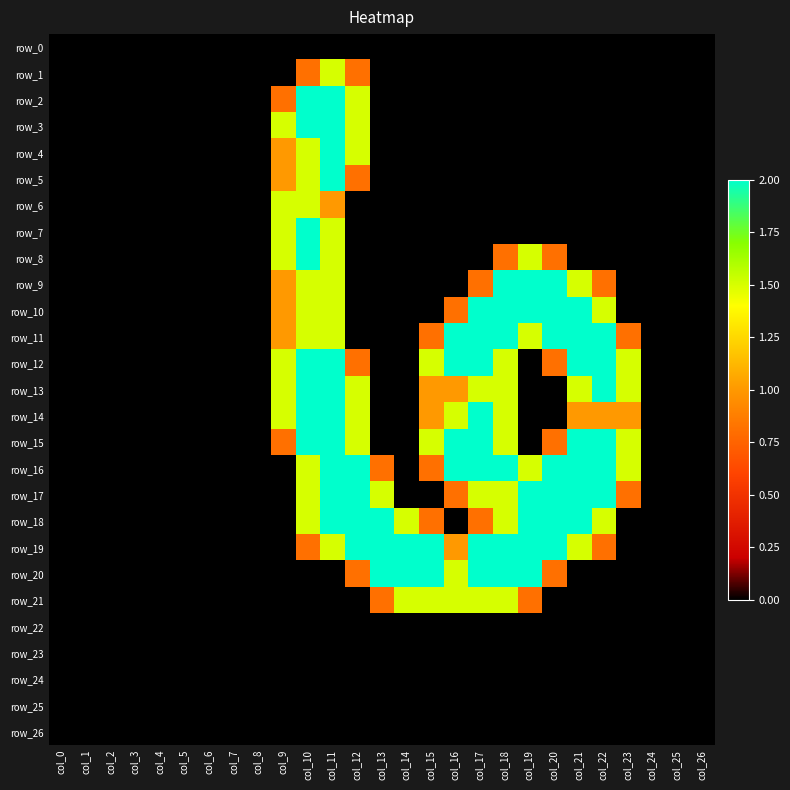

What is the difference between the maximum and minimum values in the row_21 series?

1.5